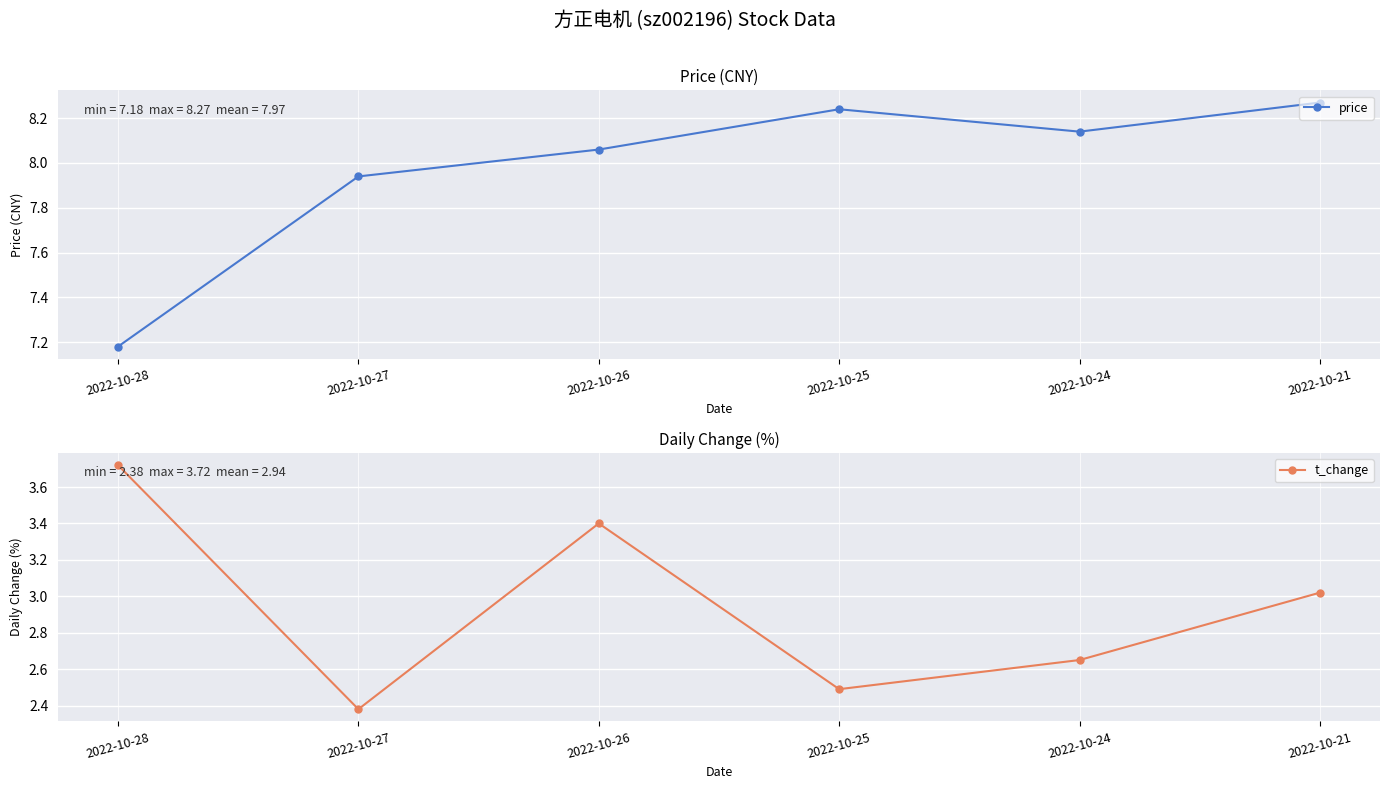

Which series has the largest total across all categories?

price